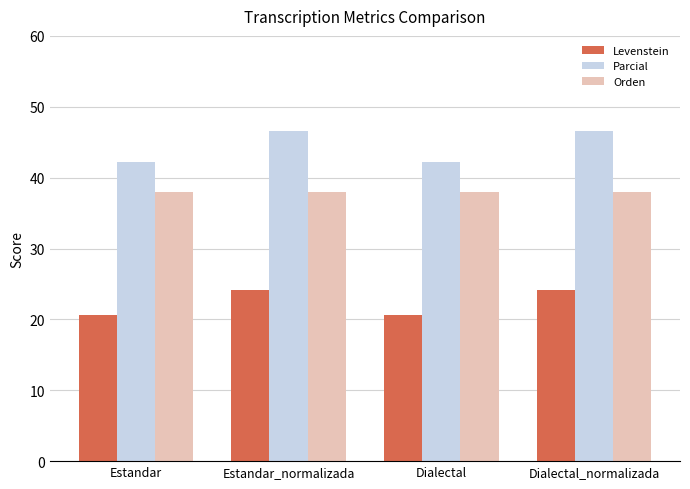

At Estandar_normalizada, list the series in order from largest to smallest.

Parcial, Orden, Levenstein